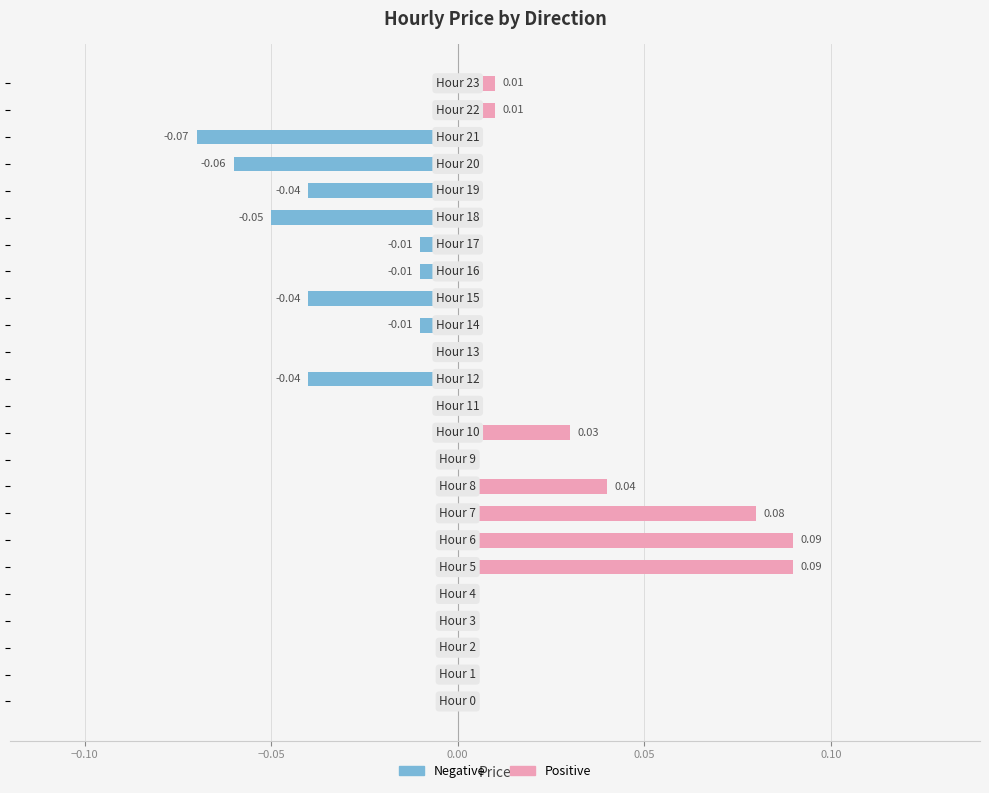

How many data points in Negative are less than 0?

9